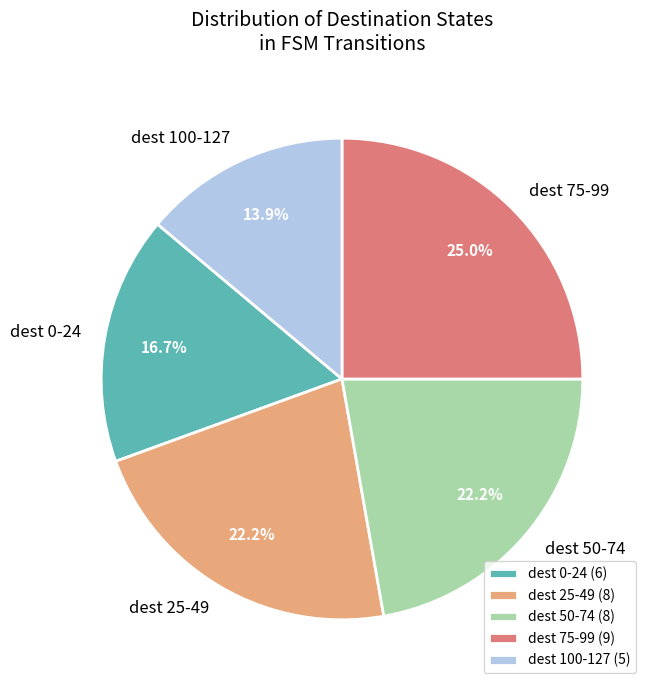

To the nearest percent, what is the average slice percentage?

20%